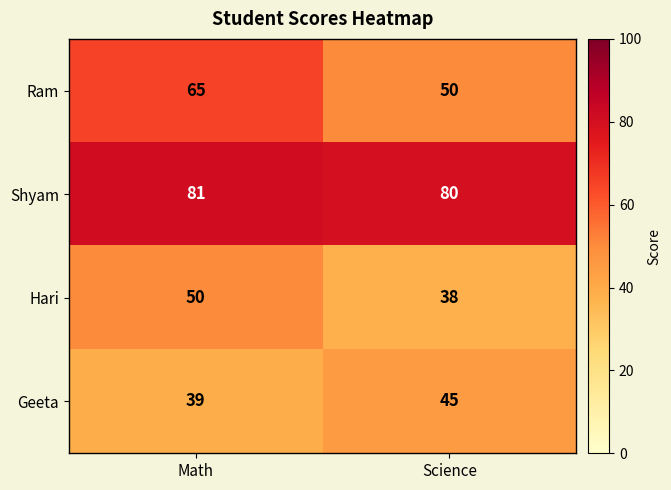

Reading left to right, what are all the values shown in this chart?

Ram: Math=65	Science=50
Shyam: Math=81	Science=80
Hari: Math=50	Science=38
Geeta: Math=39	Science=45